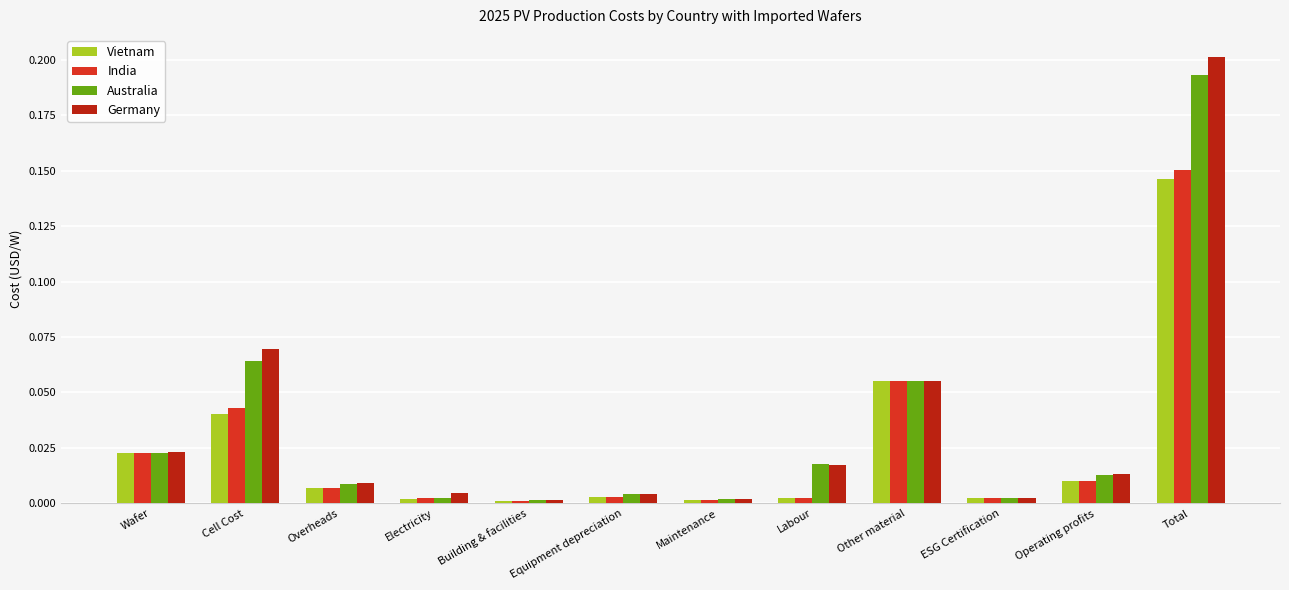

Which series has the widest spread of values?

Germany